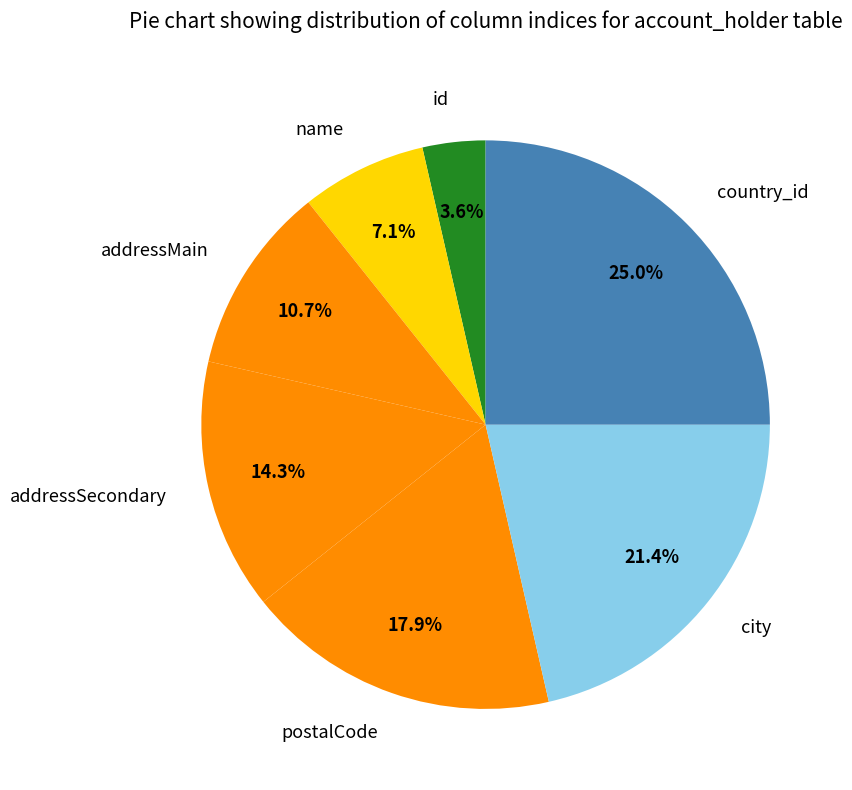

To the nearest percent, what is the combined percentage of id and addressMain?

14%